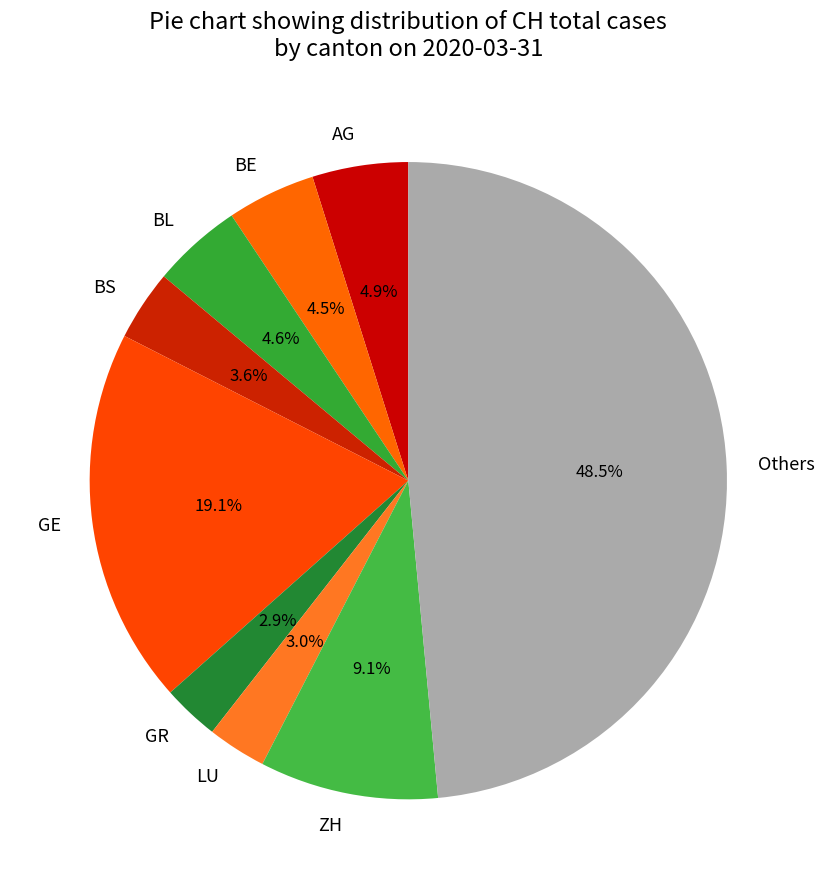

Is there any slice that represents more than half of the pie?

No